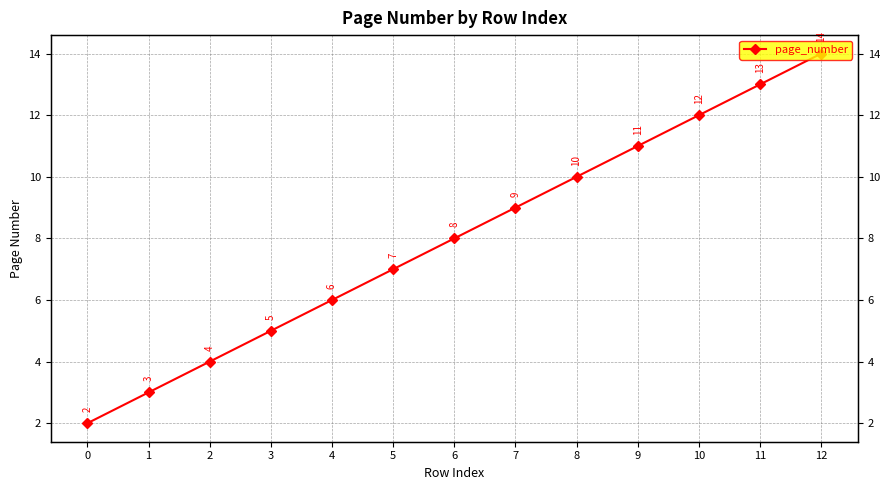

What is the change in value from 2 to 4?

+2